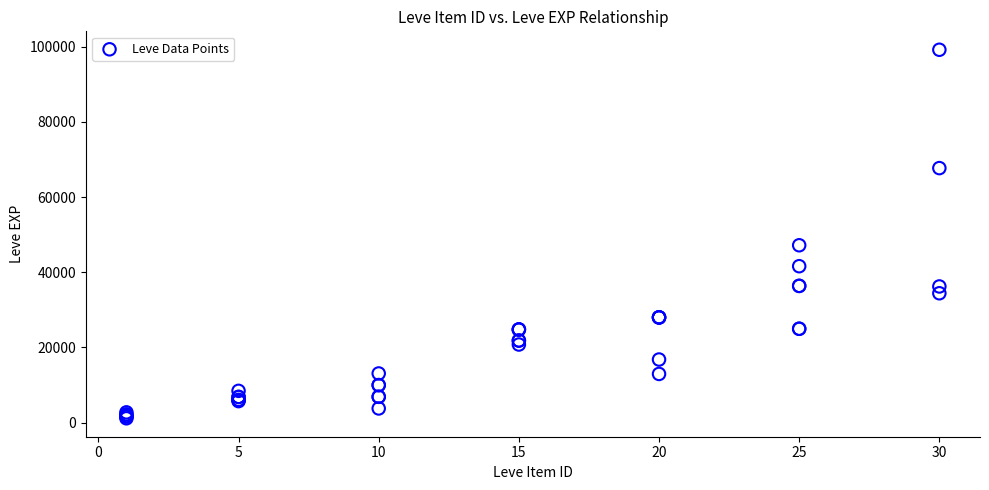

What Y value in the scatter plot is closest to 50190?

47200